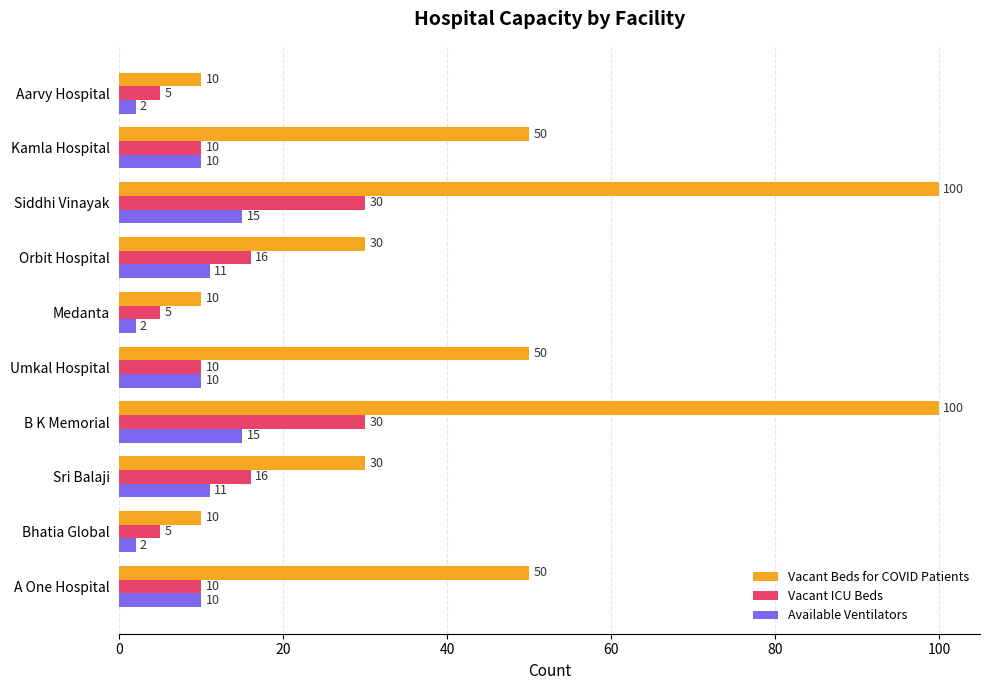

What is the highest value of the Vacant Beds for COVID Patients series?

100